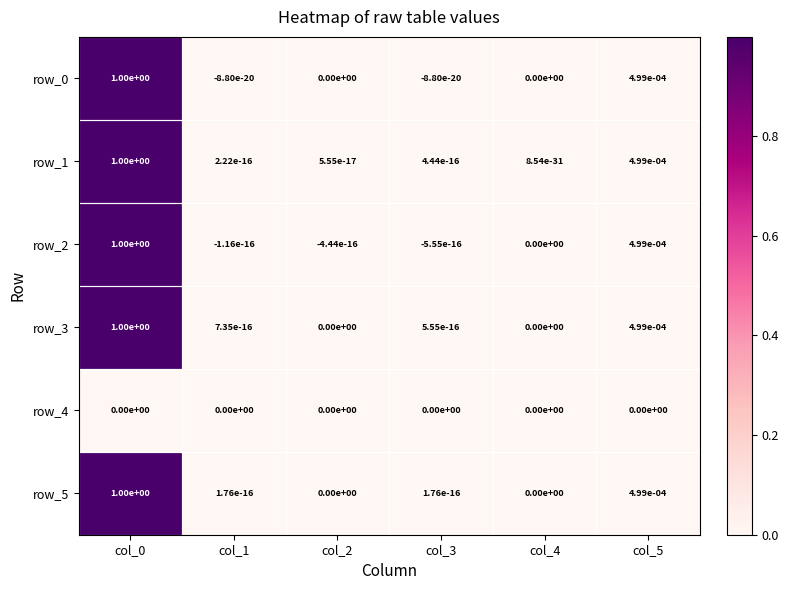

The row_1 series shows 0.0 at col_5. True or false?

True